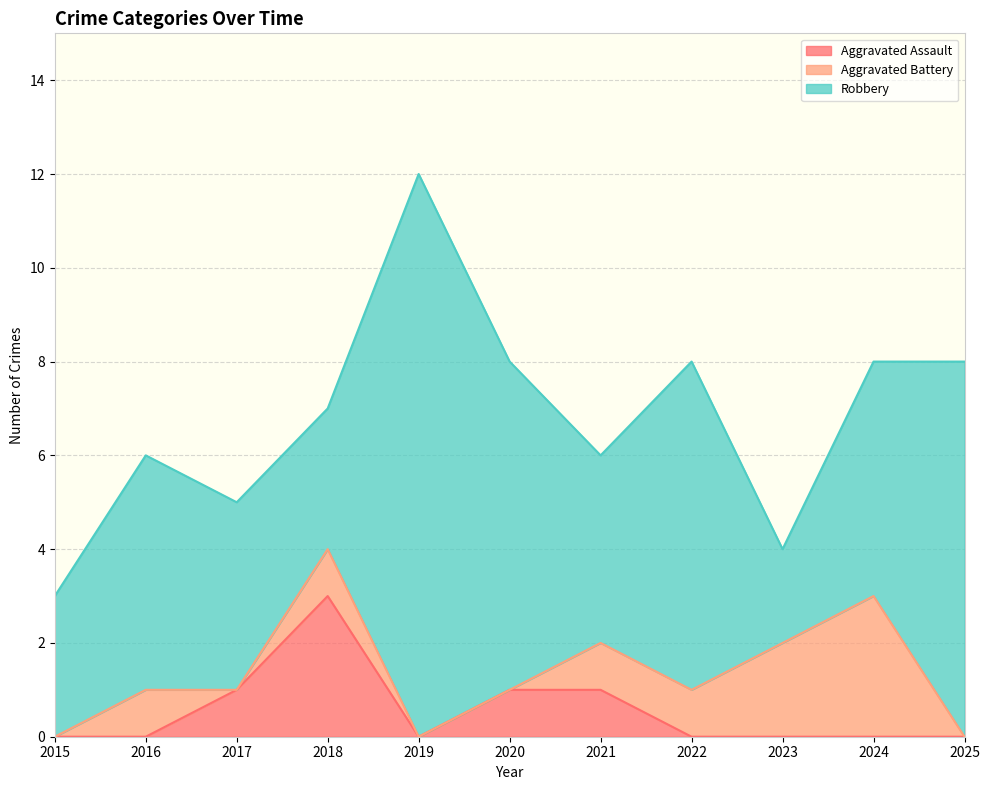

What is the difference between the maximum and minimum values in the Aggravated Assault series?

3